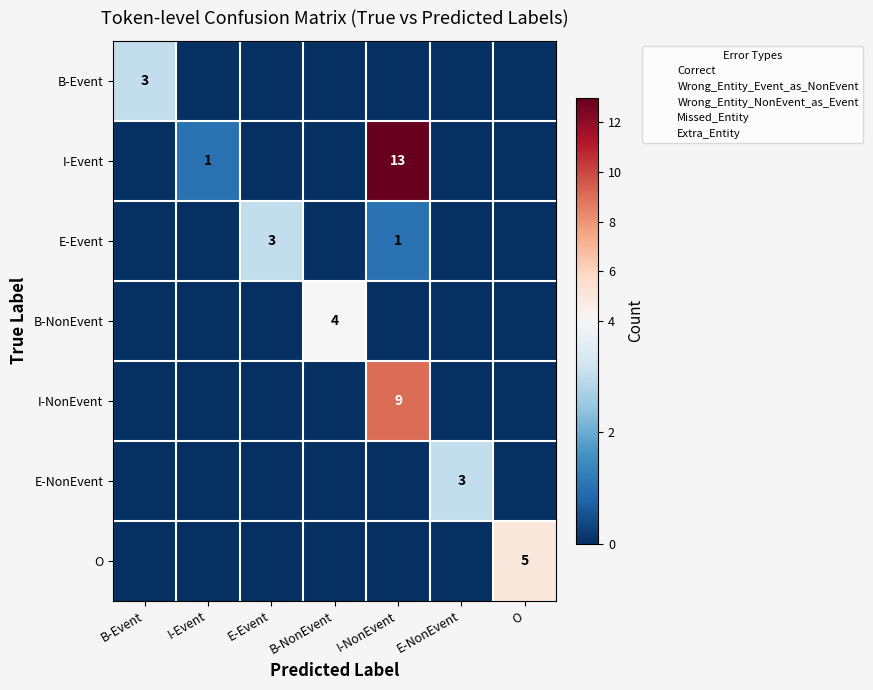

The I-NonEvent series shows 9 at I-NonEvent. True or false?

True